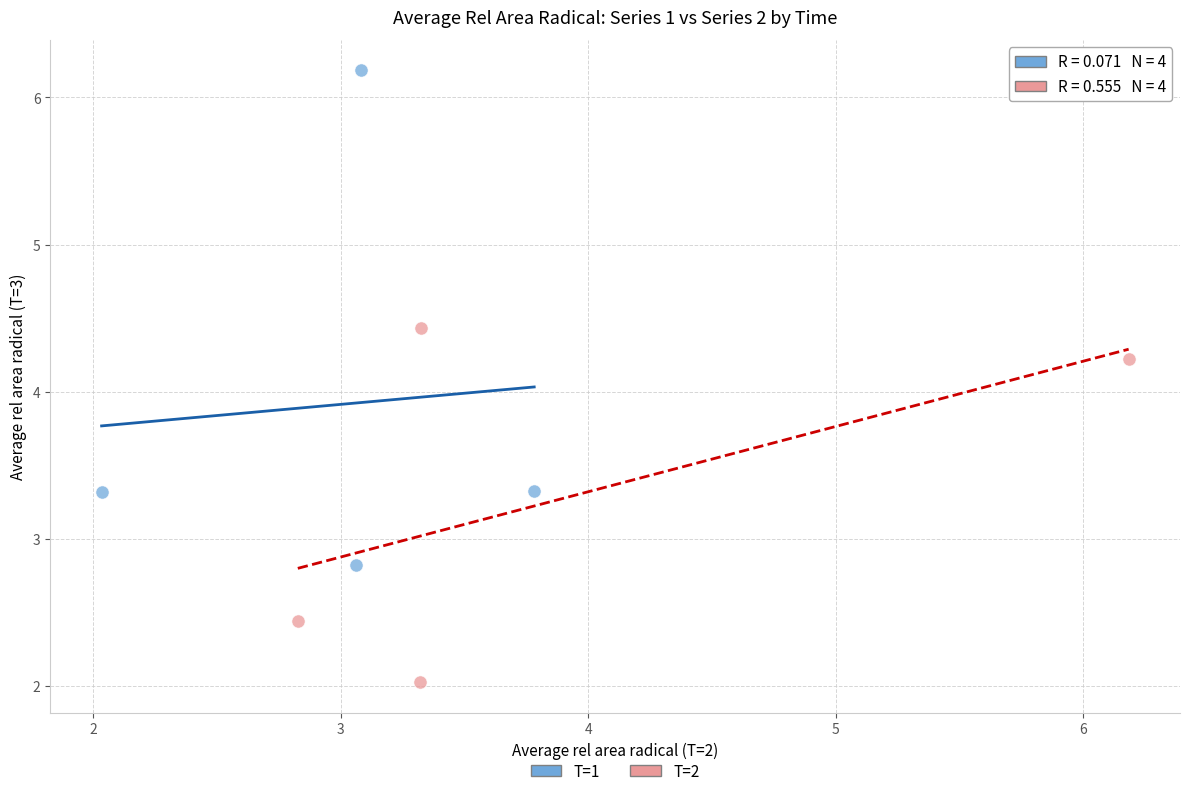

Which series has the largest Y range (max minus min)?

T=1